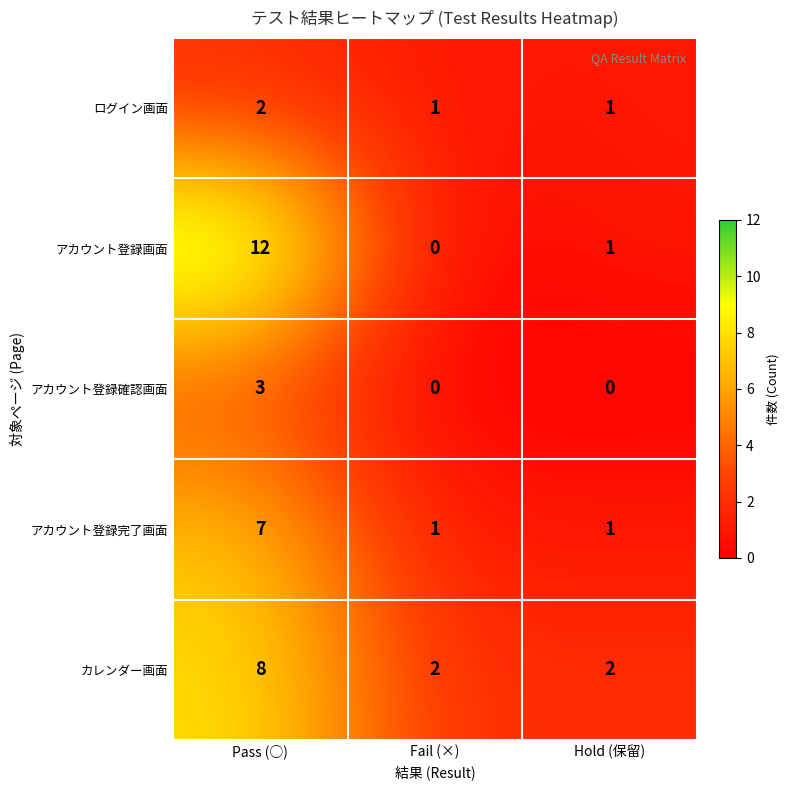

Between Fail (×) and Hold (保留), which series saw the biggest shift?

アカウント登録画面